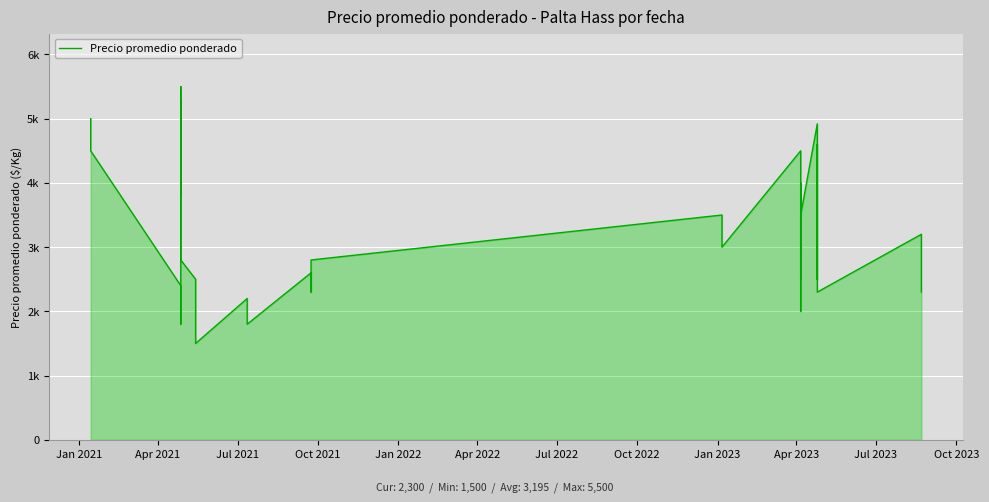

True or false: the data shows 1847 at Jul 2023.

False